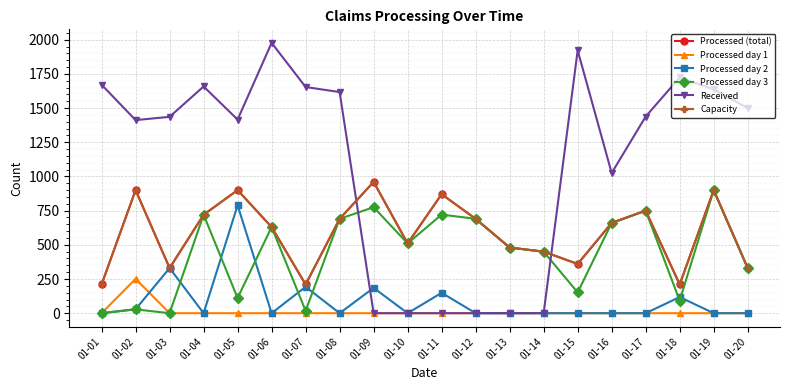

What is the maximum value for Processed day 3?

900